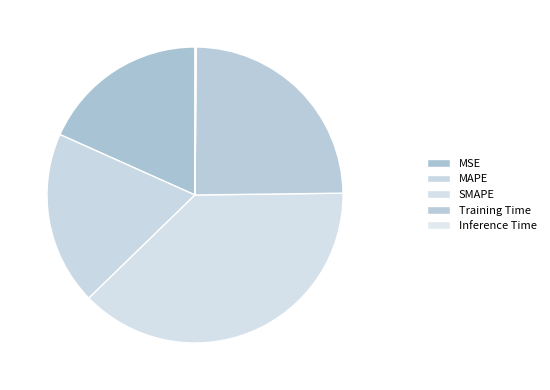

Is the sum of MSE and Training Time greater than half?

No